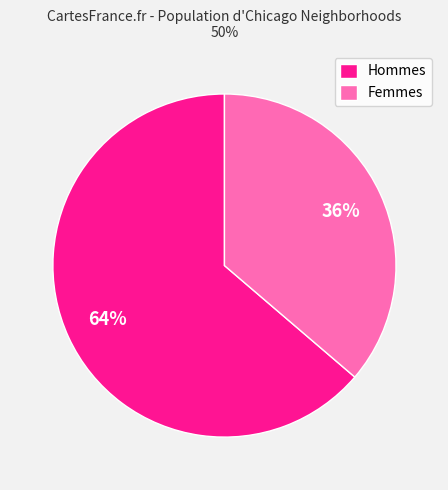

Which slice is the smallest?

Femmes